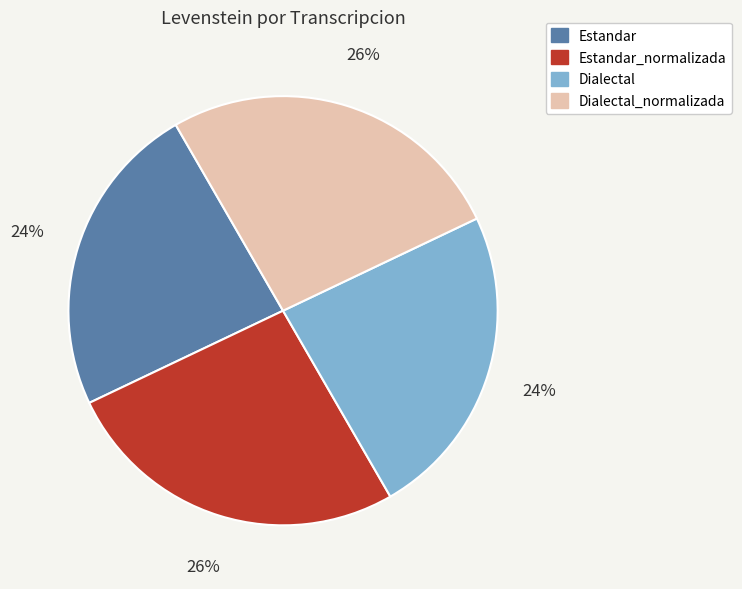

Is there any slice that represents more than half of the pie?

No